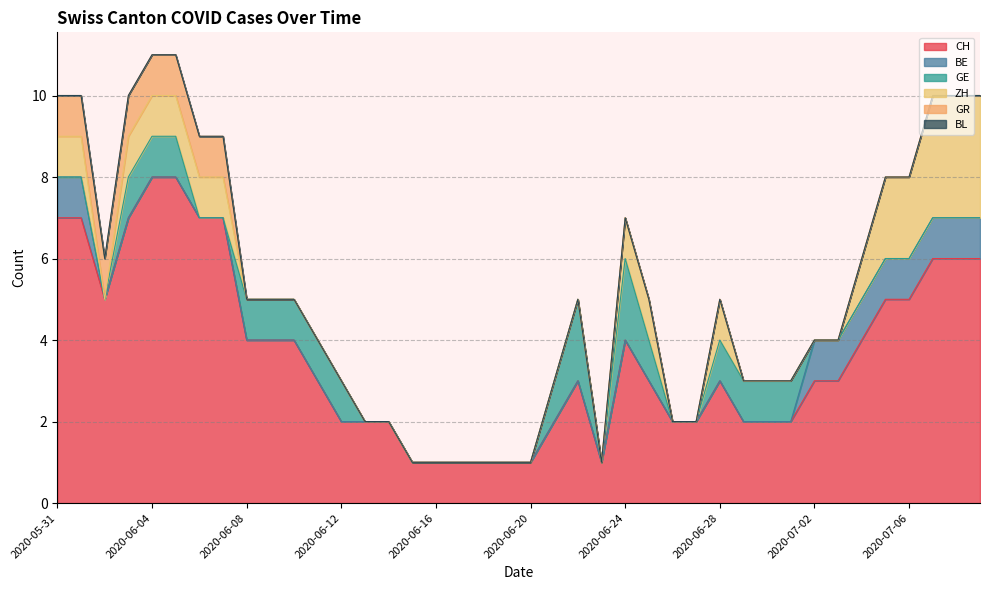

How many distinct data groups are displayed?

6